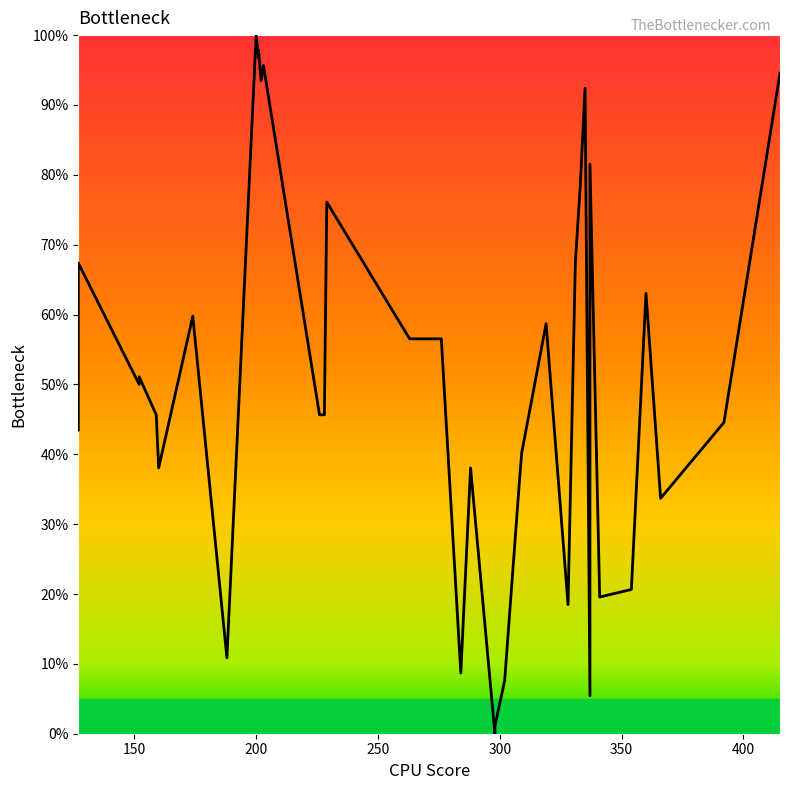

How many points are higher than both their immediate neighbors (excluding endpoints)?

12